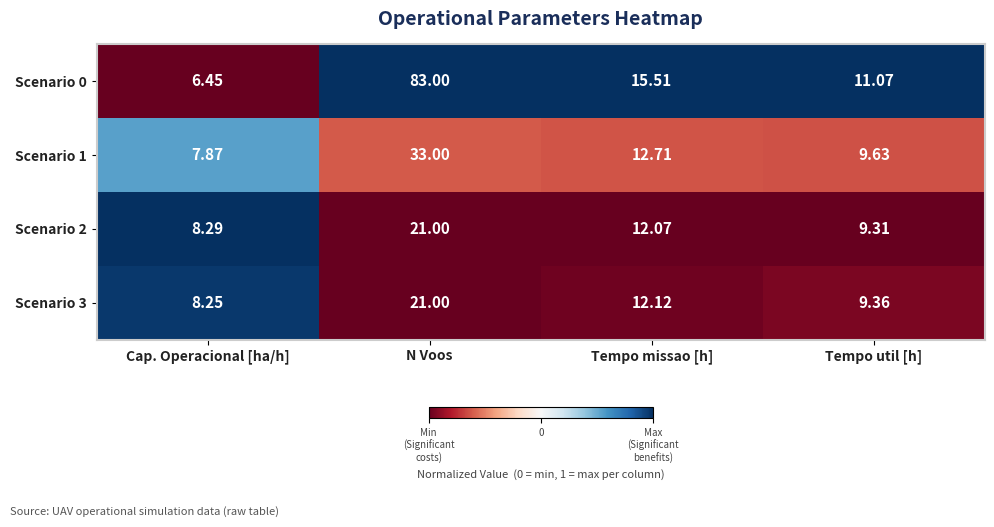

Where is Scenario 1 nearest to the value 20?

Tempo missao [h]